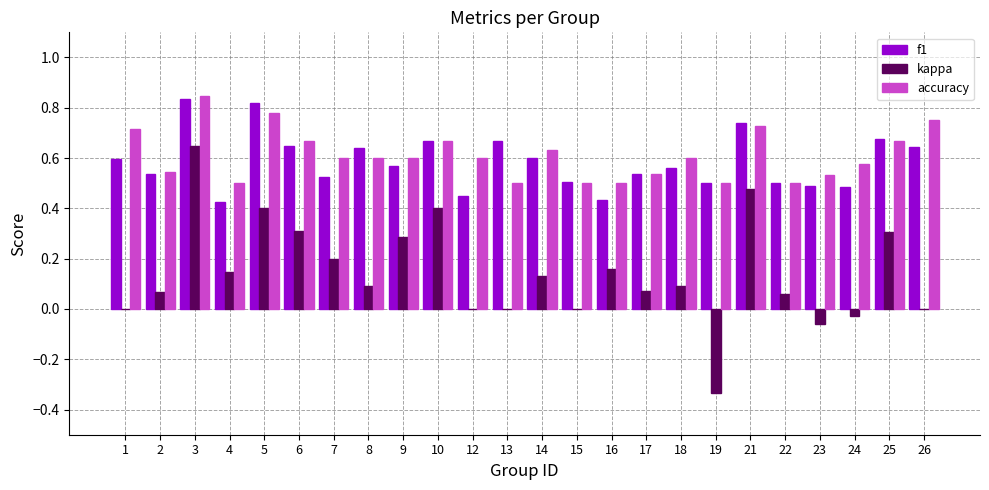

Between 2 and 21, which series saw the biggest shift?

kappa